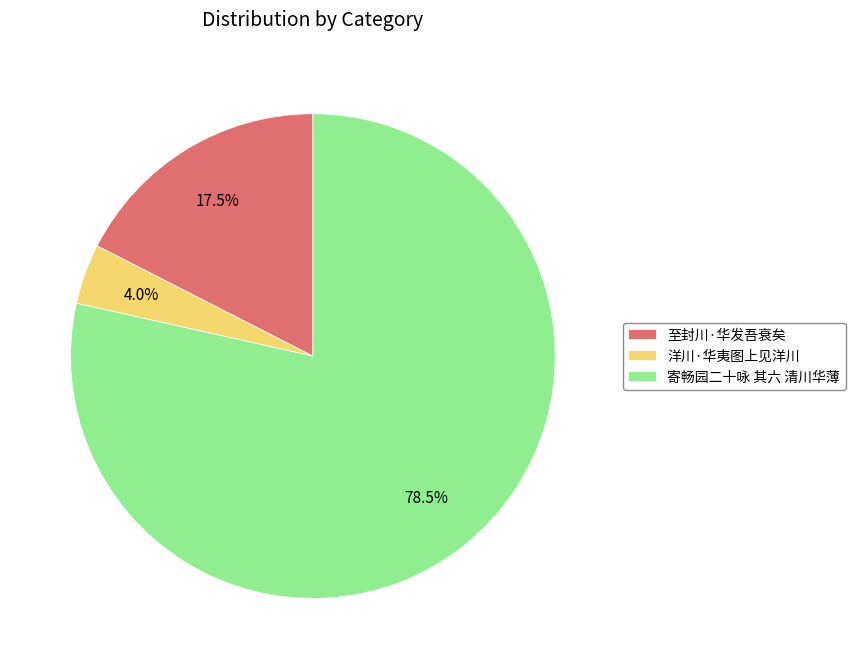

To the nearest percent, what is the difference between the largest and smallest slice percentages?

74%